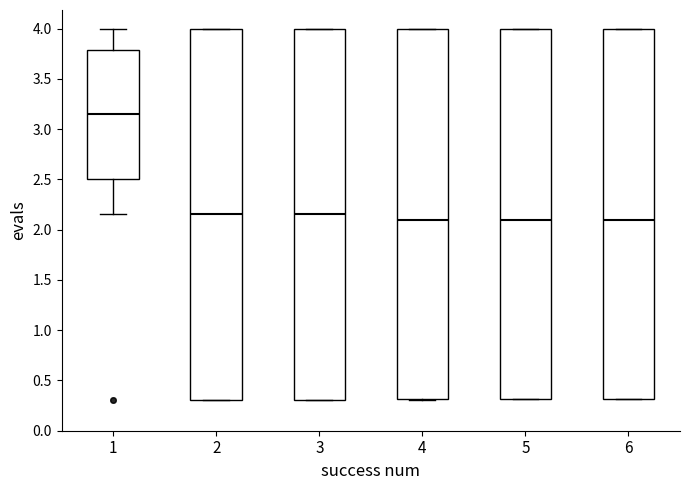

Reading left to right, transcribe this box plot: for each box, give where its median line is, the range the box spans, and where its two whiskers end, as read against the y-axis. The values are not printed on the chart, so give them approximately, as read against the axis.

1: median 3.15, box 2.50 to 3.80, whiskers 2.15 to 4.00
2: median 2.15, box 0.30 to 4.00, whiskers 0.30 to 4.00
3: median 2.15, box 0.30 to 4.00, whiskers 0.30 to 4.00
4: median 2.10, box 0.30 to 4.00, whiskers 0.30 to 4.00
5: median 2.10, box 0.30 to 4.00, whiskers 0.30 to 4.00
6: median 2.10, box 0.30 to 4.00, whiskers 0.30 to 4.00